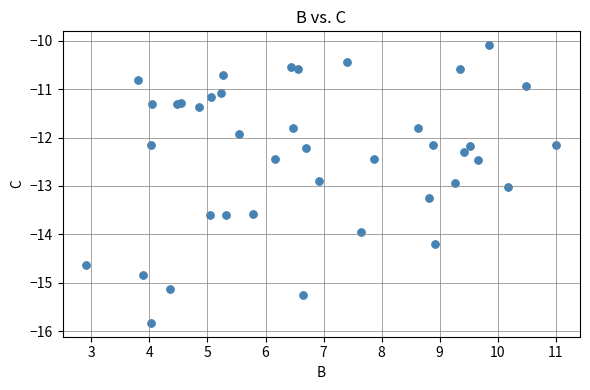

What Y value in the scatter plot is closest to -12?

-11.9